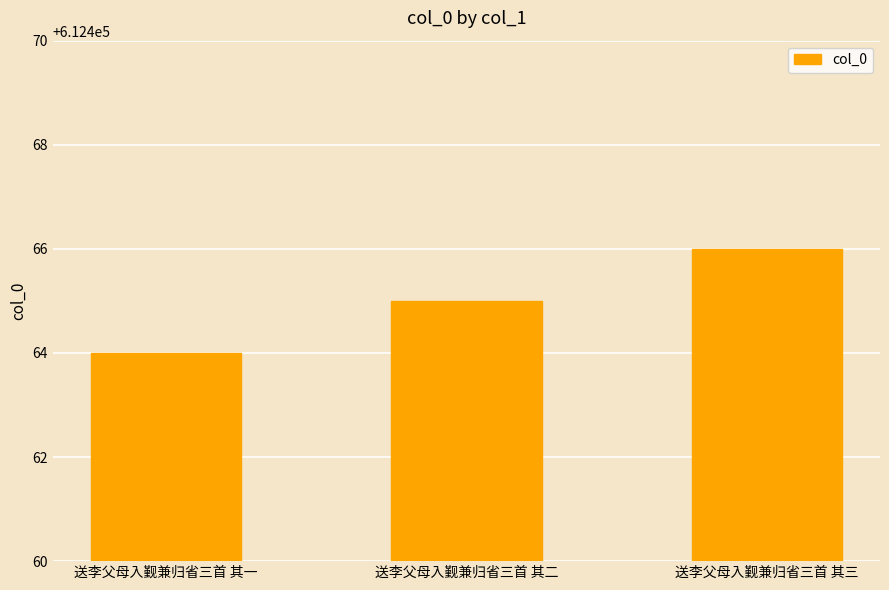

Reading left to right, extract all data points from this chart.

612464	612465	612466